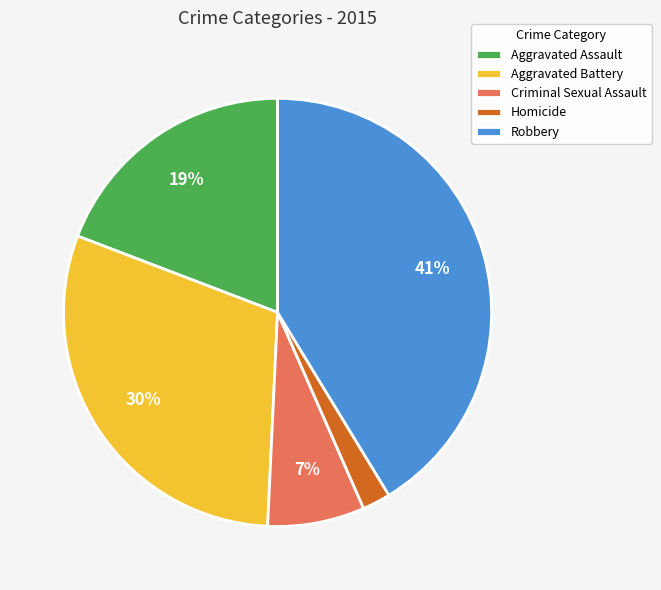

Which slice is the smallest?

Homicide